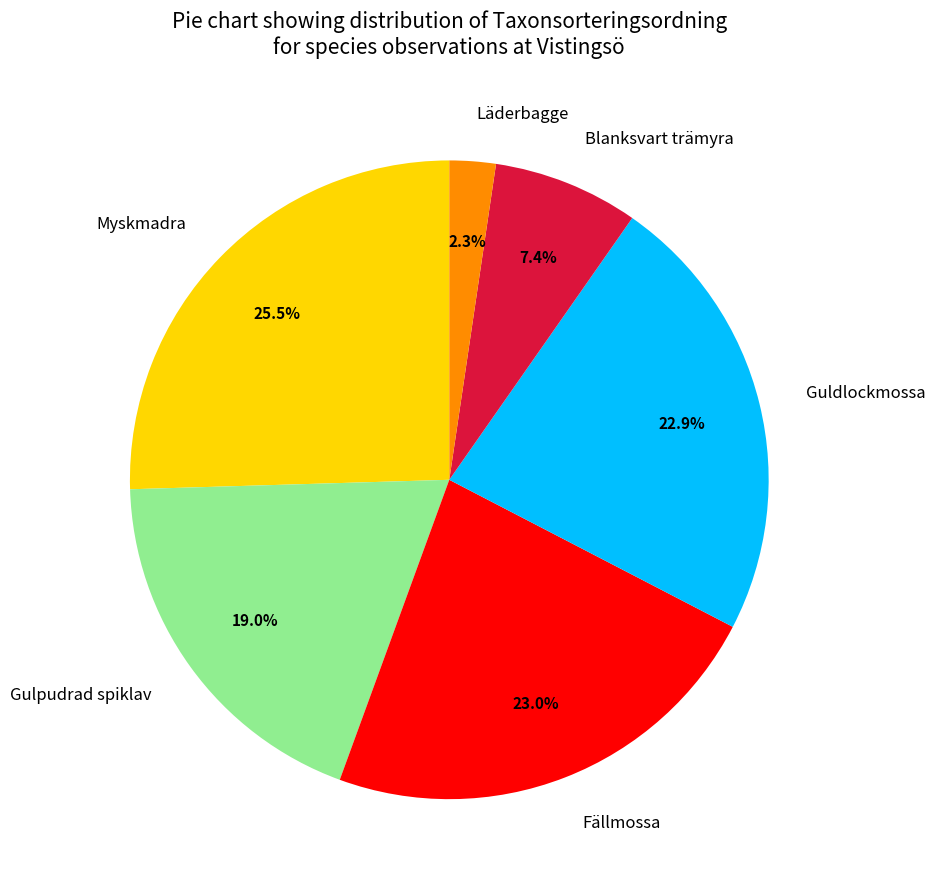

Combined, what portion of the pie is Fällmossa and Guldlockmossa?

45.9%